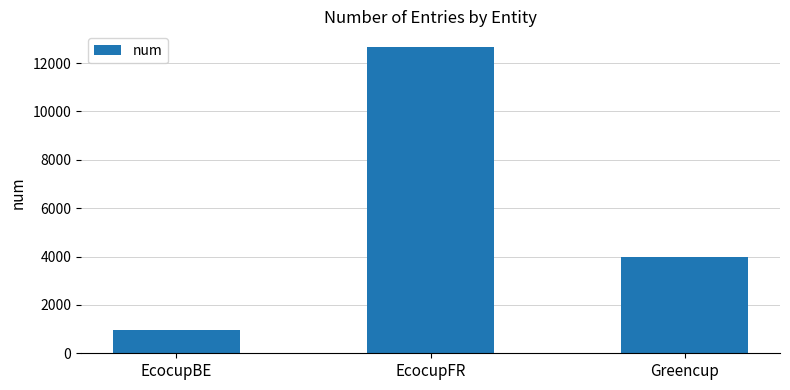

What is the change in value from EcocupFR to Greencup?

-8713